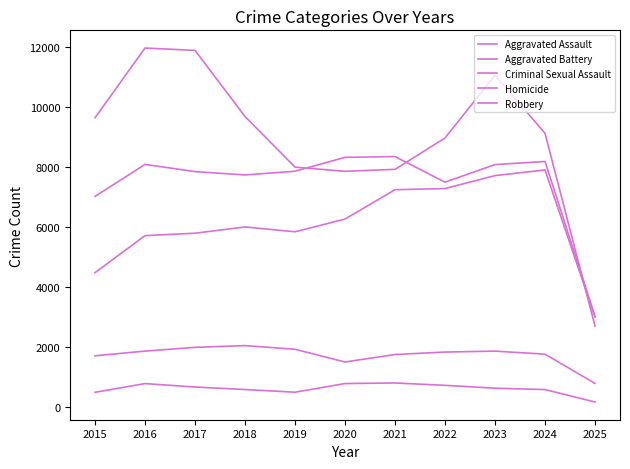

The value of Homicide at 2017 is 944. True or false?

False